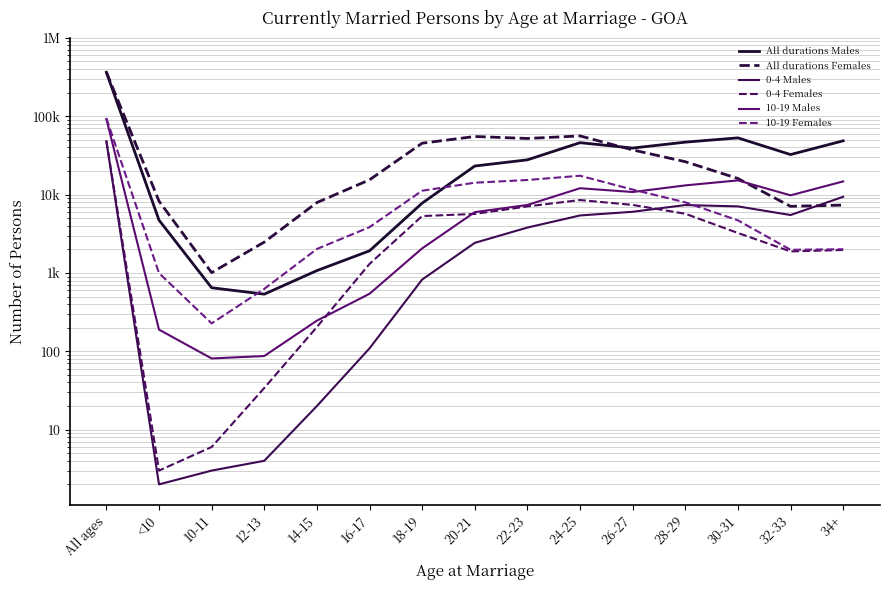

Reading right to left, extract all data points from this chart.

All durations Males: 34+=48567	32-33=32431	30-31=52962	28-29=46703	26-27=39255	24-25=45993	22-23=27782	20-21=23148	18-19=7776	16-17=1915	14-15=1071	12-13=536	10-11=647	<10=4720	All ages=363869
All durations Females: 34+=7345	32-33=7078	30-31=16045	28-29=26281	26-27=37196	24-25=56058	22-23=52045	20-21=55135	18-19=45289	16-17=15436	14-15=7914	12-13=2476	10-11=1009	<10=8259	All ages=366094
0-4 Males: 34+=9368	32-33=5486	30-31=7069	28-29=7351	26-27=6036	24-25=5414	22-23=3795	20-21=2420	18-19=823	16-17=109	14-15=20	12-13=4	10-11=3	<10=2	All ages=47900
0-4 Females: 34+=1963	32-33=1883	30-31=3235	28-29=5695	26-27=7383	24-25=8518	22-23=7067	20-21=5665	18-19=5320	16-17=1303	14-15=204	12-13=34	10-11=6	<10=3	All ages=48279
10-19 Males: 34+=14733	32-33=9785	30-31=15182	28-29=13104	26-27=10784	24-25=12060	22-23=7374	20-21=5971	18-19=2058	16-17=542	14-15=246	12-13=87	10-11=81	<10=189	All ages=92196
10-19 Females: 34+=2007	32-33=1975	30-31=4692	28-29=7965	26-27=11587	24-25=17407	22-23=15357	20-21=14180	18-19=11205	16-17=3842	14-15=2021	12-13=626	10-11=227	<10=996	All ages=94087